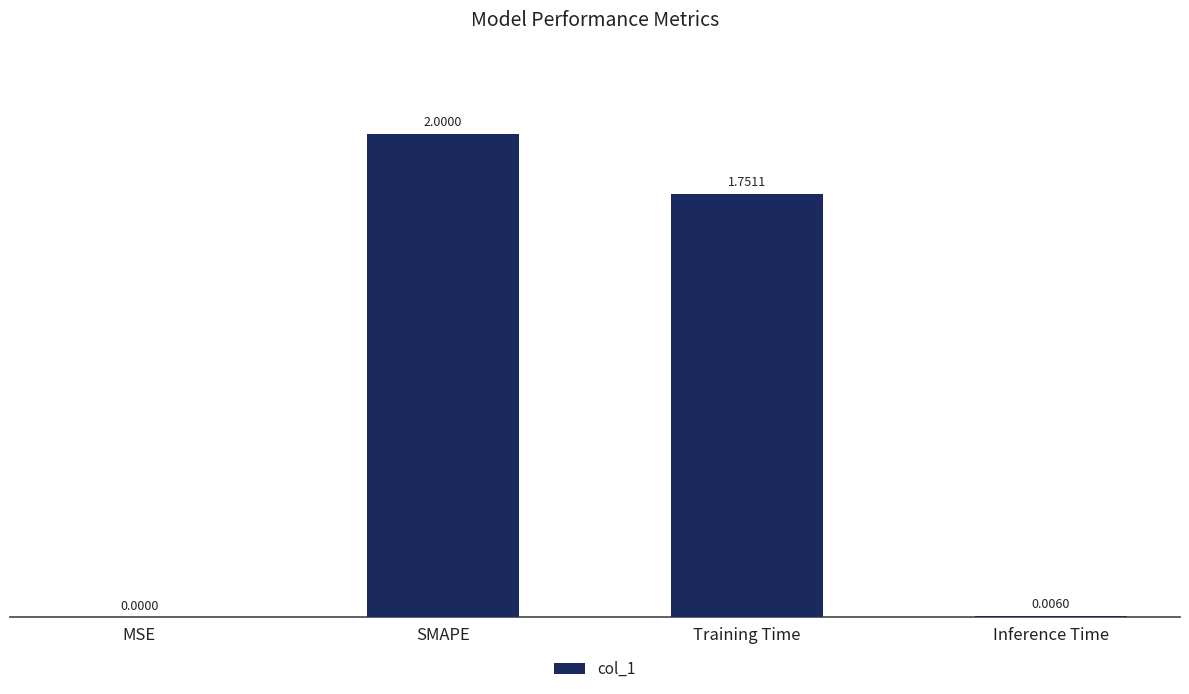

Where does the data first go above 1?

SMAPE